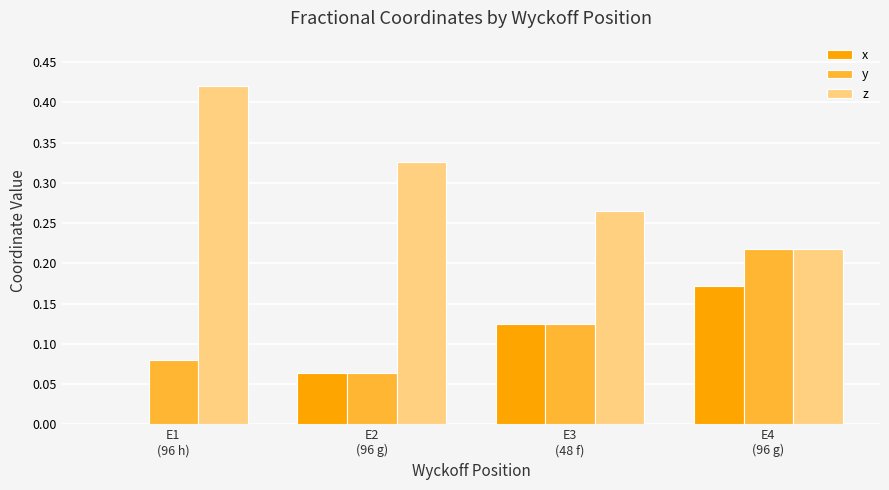

Which category has the highest value across all series?

E1
(96 h)